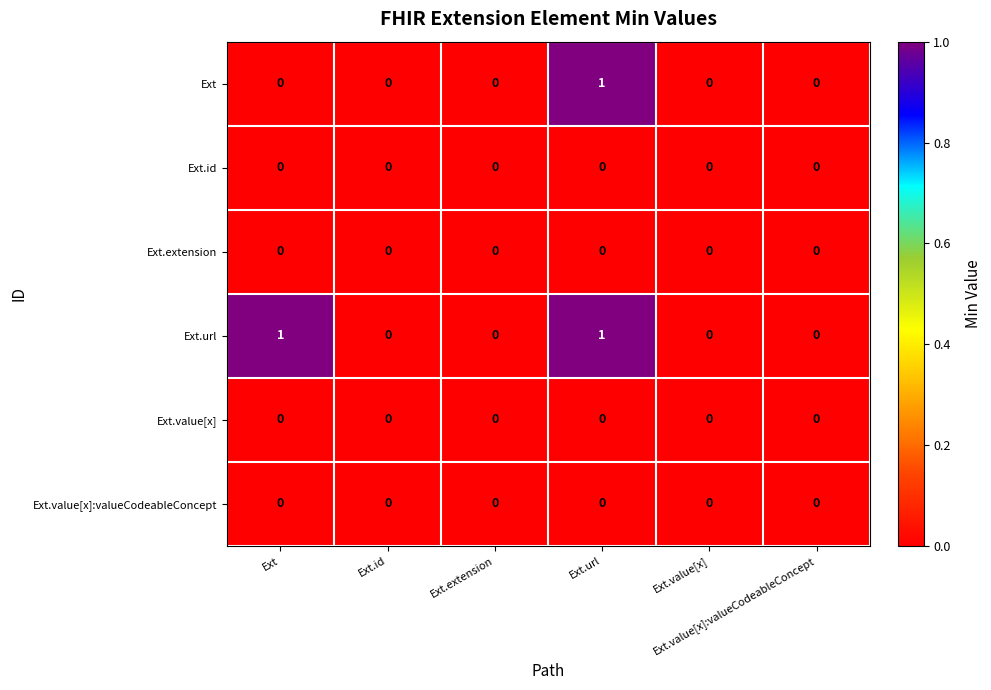

How many distinct data groups are displayed?

6